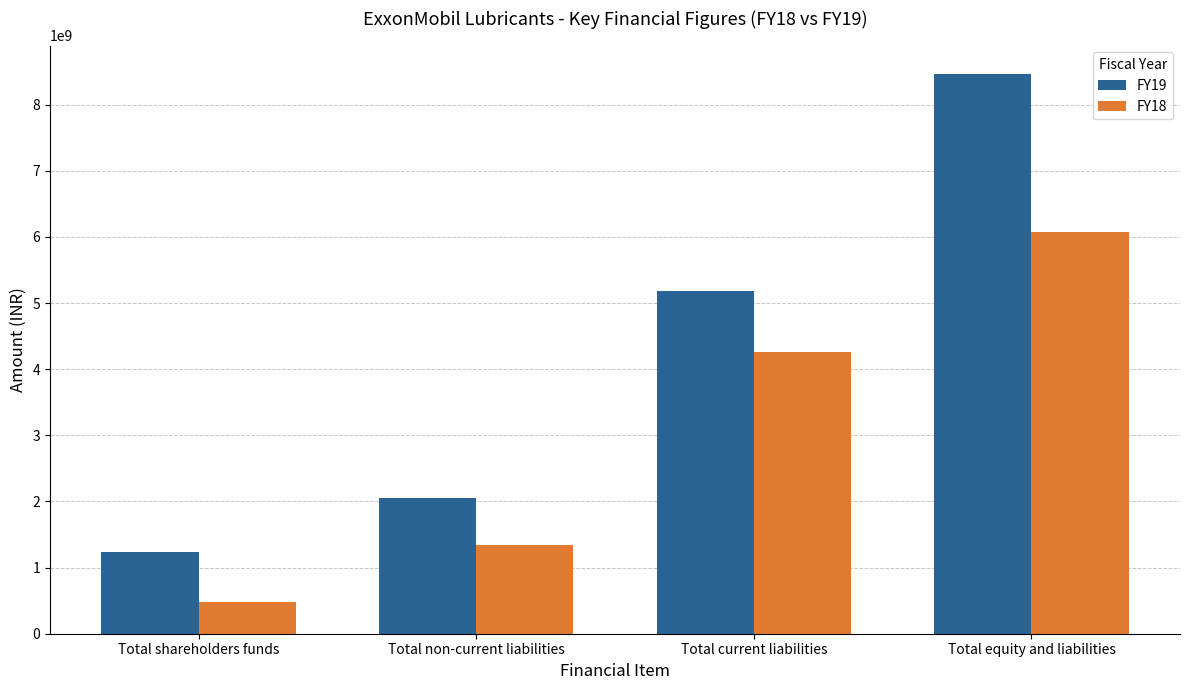

True or false: FY18 has a value of 2672091362 at Total current liabilities.

False